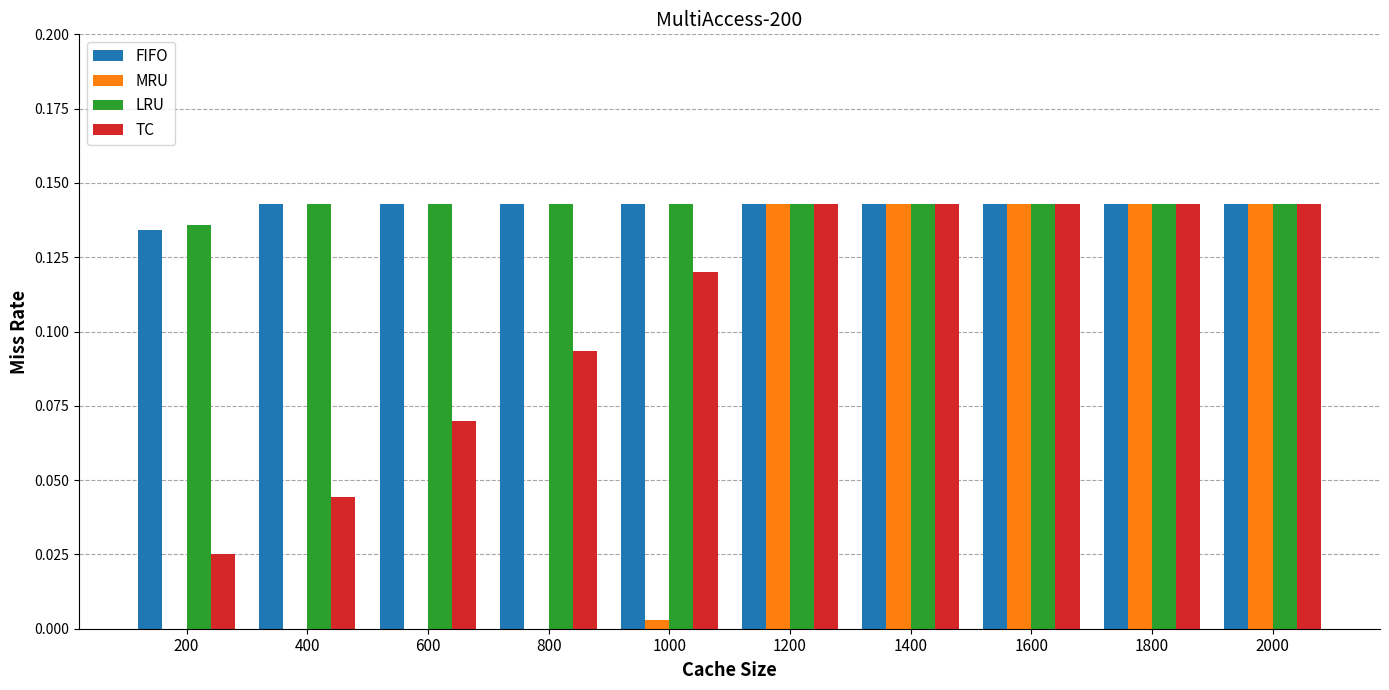

True or false: MRU has a value of 0.0 at 600.

True